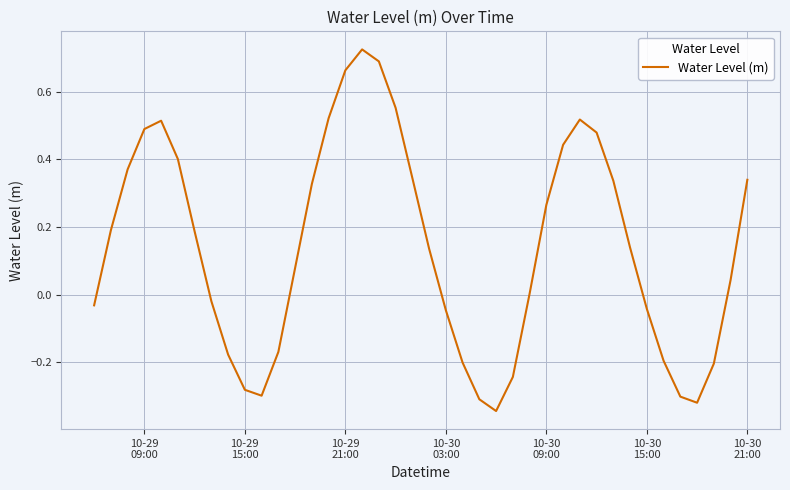

Is this an area chart (filled region under the line)?

No